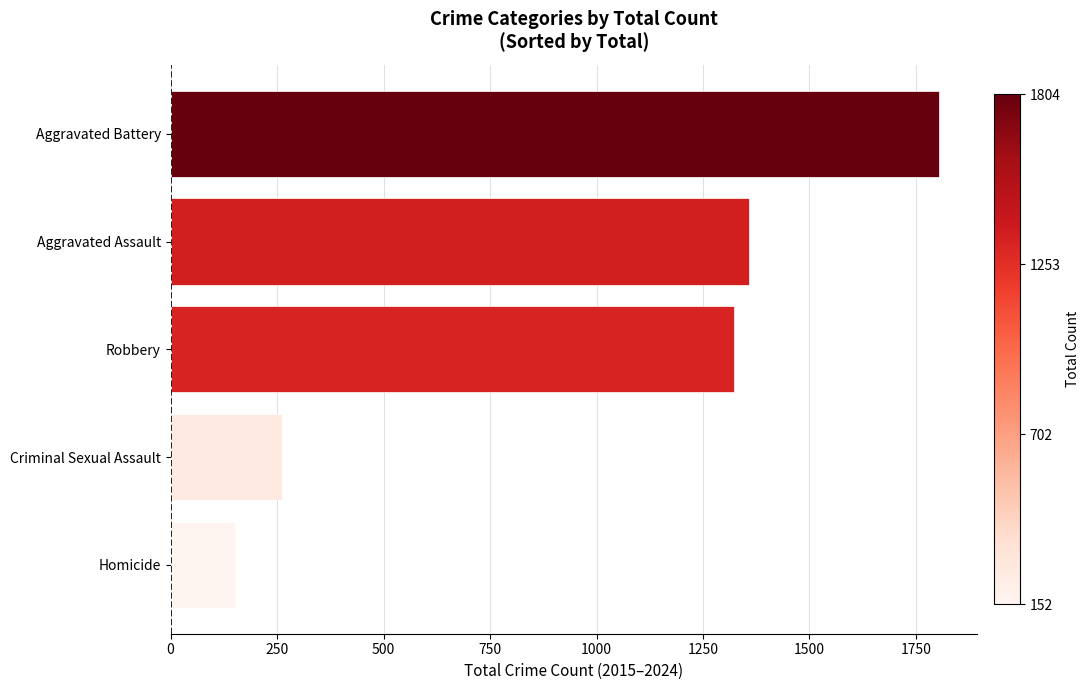

Reading bottom to top, list all the values displayed in this chart.

Homicide=152	Criminal Sexual Assault=262	Robbery=1322	Aggravated Assault=1358	Aggravated Battery=1804